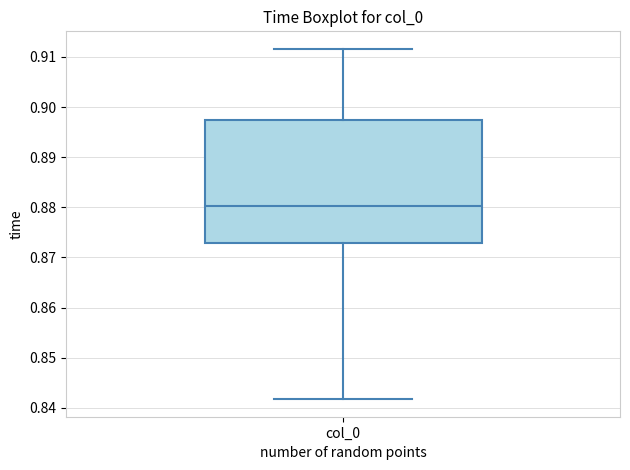

Where is the upper edge of the box for col_0 on the y-axis? The values are not printed on the chart, so give them approximately, as read against the axis.

0.897